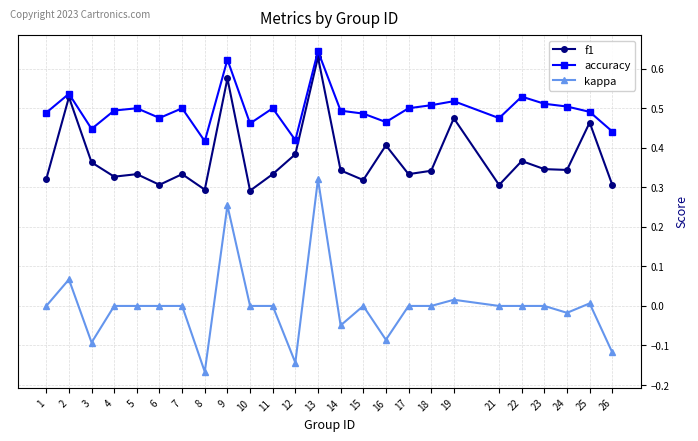

Which series has the largest total across all categories?

accuracy